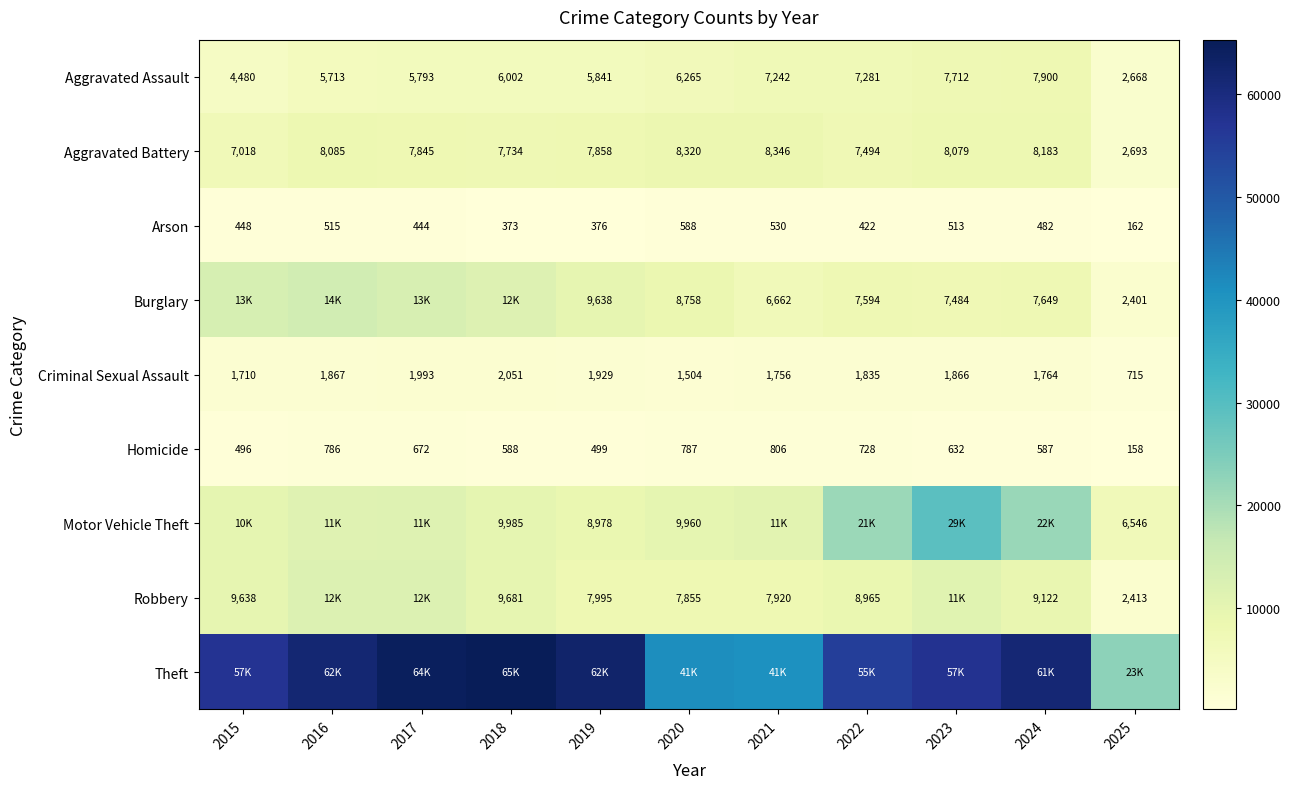

What value does the Homicide series have at 2015?

496